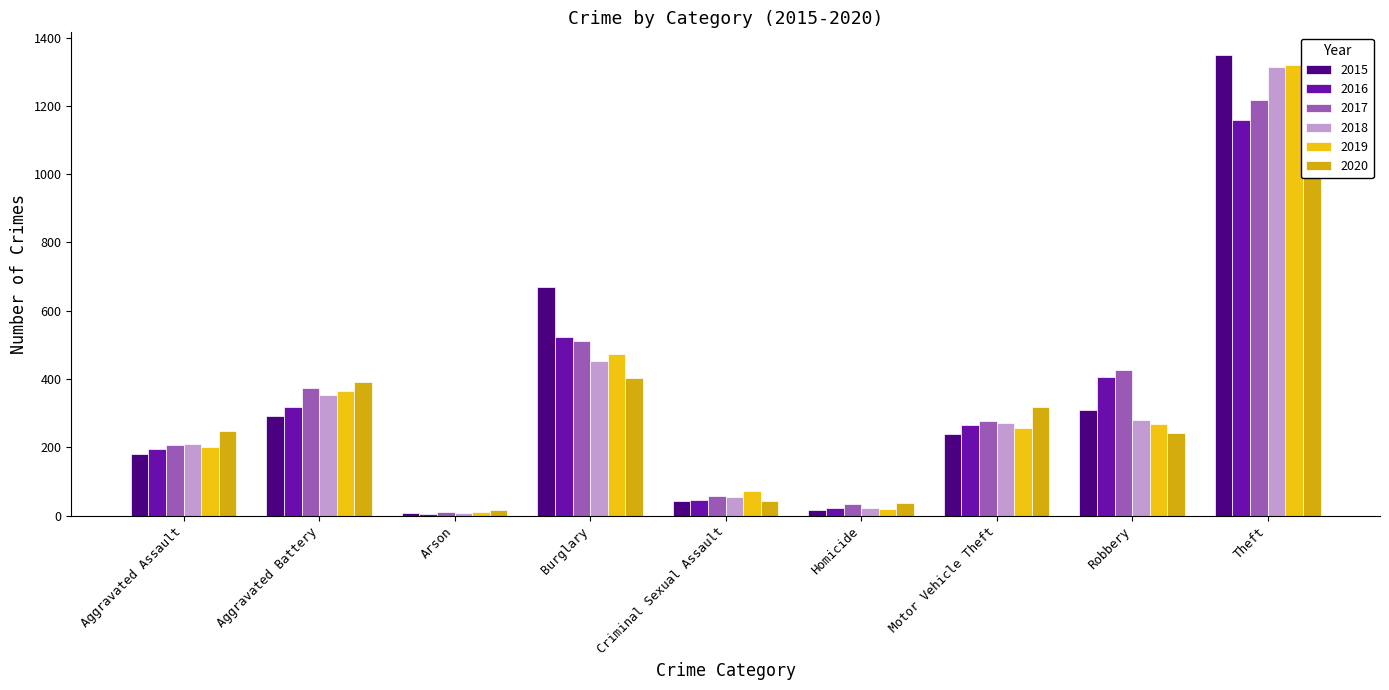

Which series has the largest total across all categories?

2017